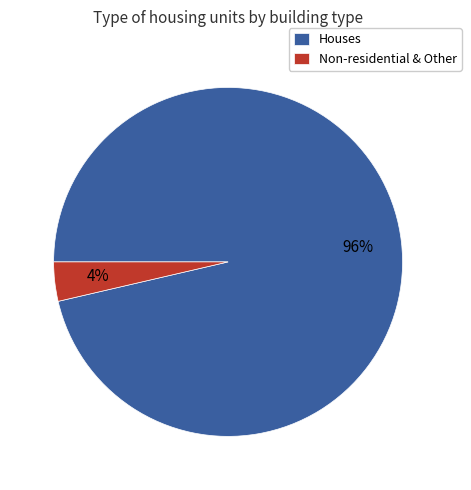

Combined, do Houses and Non-residential & Other account for over 50%?

Yes